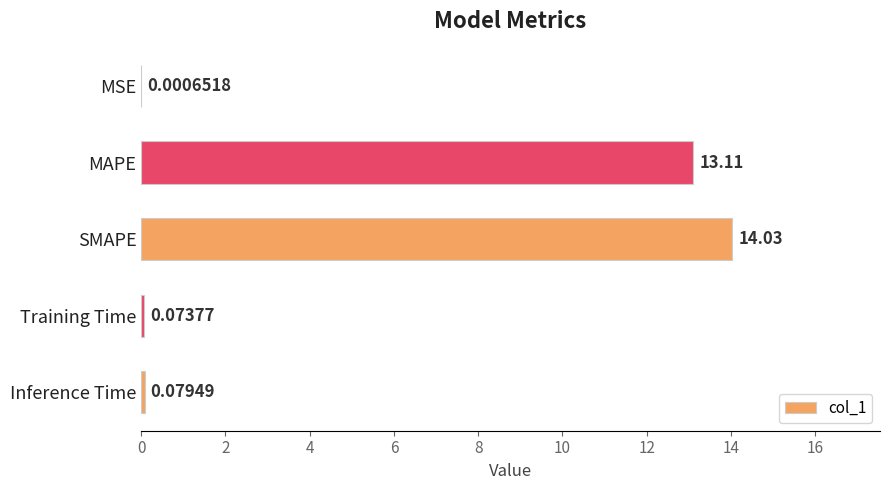

At which category does the chart reach its peak across all series?

SMAPE